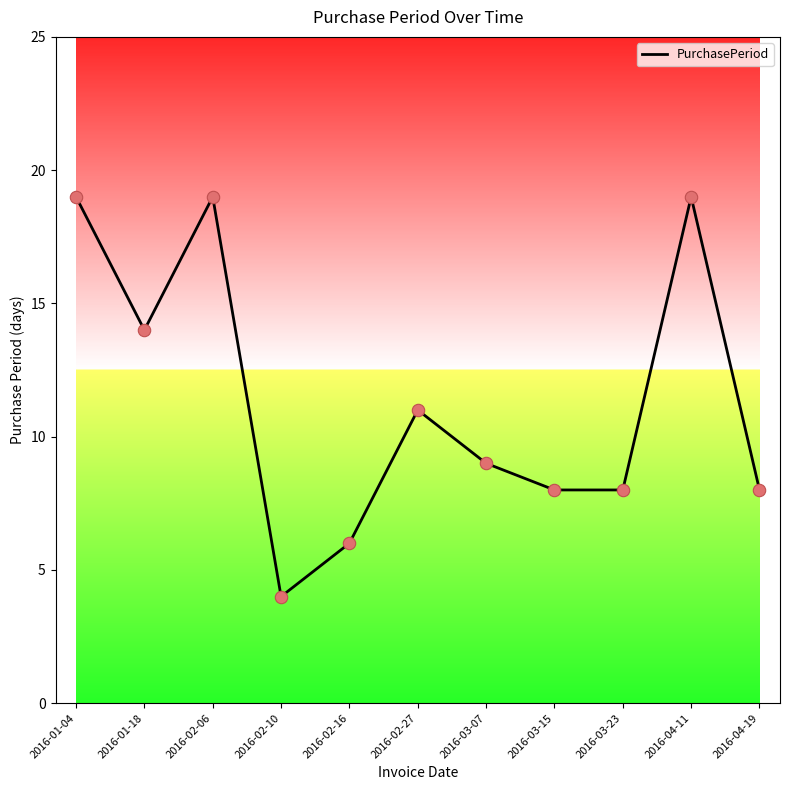

What is the ratio of the value at 2016-04-19 to the value at 2016-01-04?

0.4